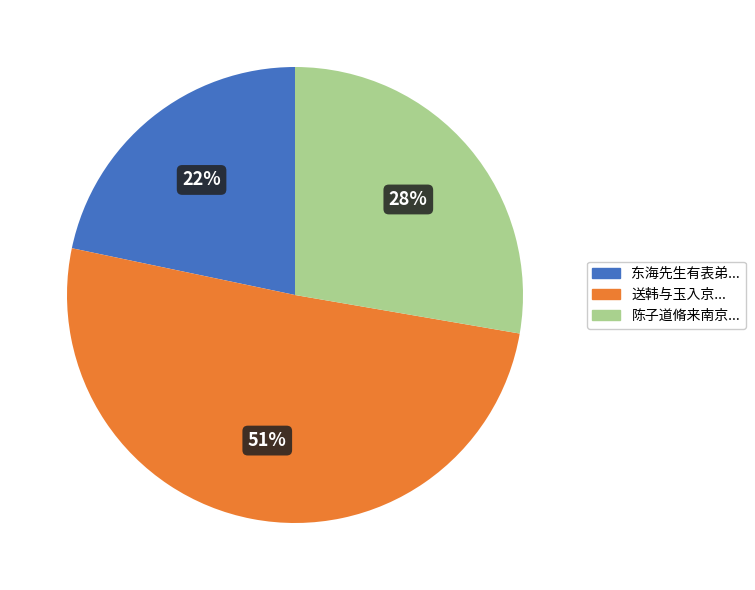

To the nearest percent, what is the difference between the largest and smallest slice percentages?

29%